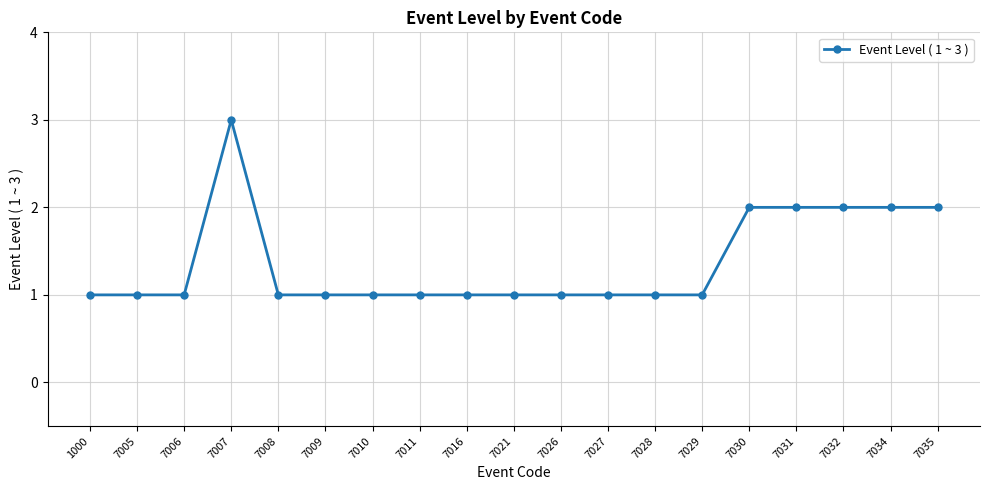

The chart shows a value of 4 at 7007. True or false?

False